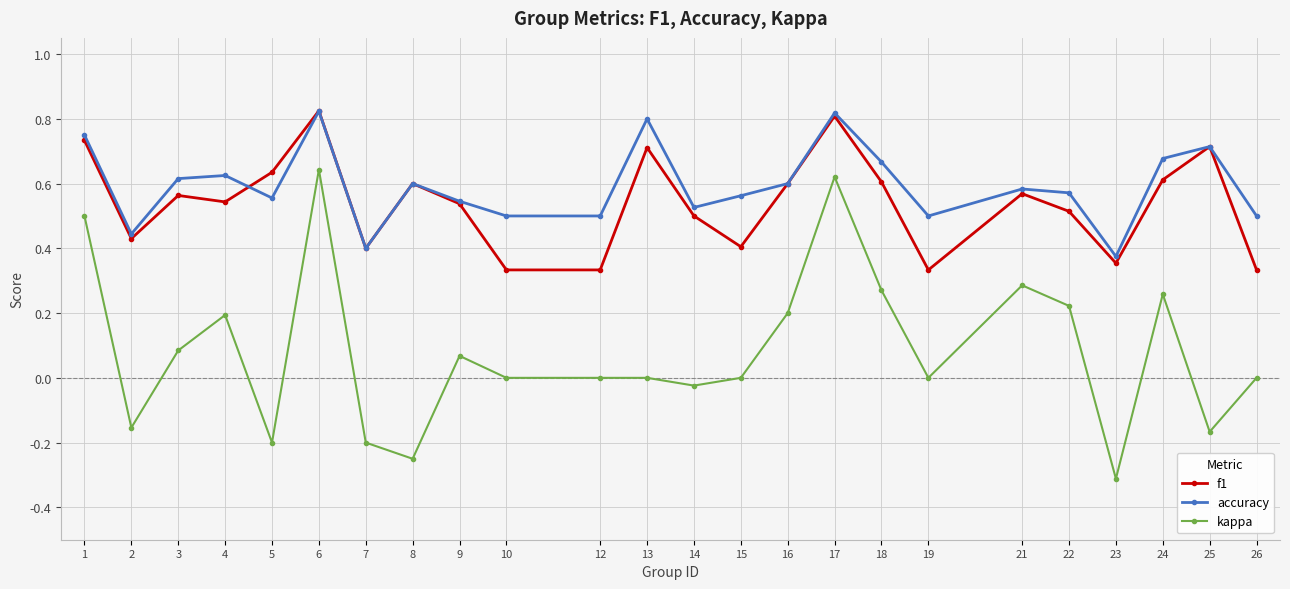

Count the number of categories in the chart.

24